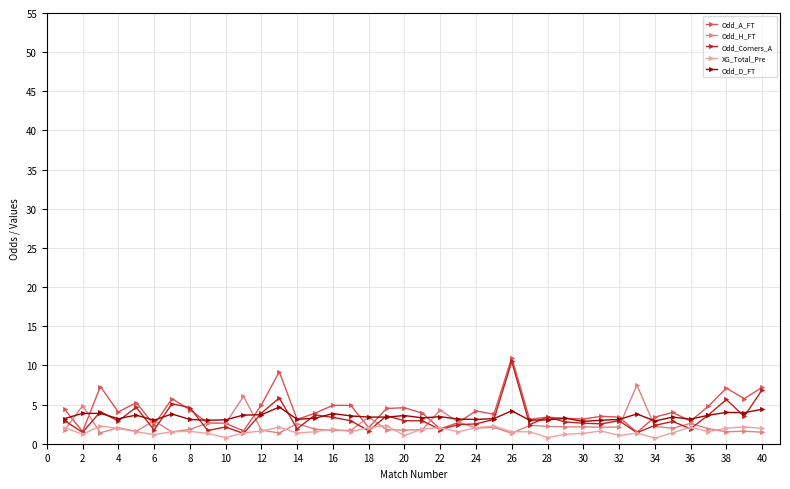

Which series has the largest total across all categories?

Odd_A_FT